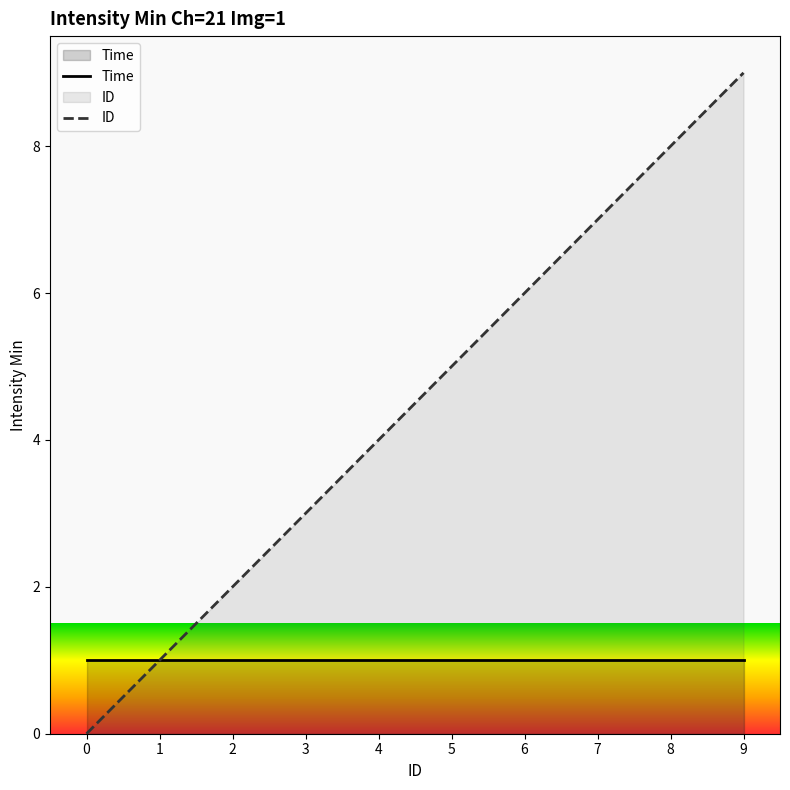

Between 5 and 9, which is larger?

5